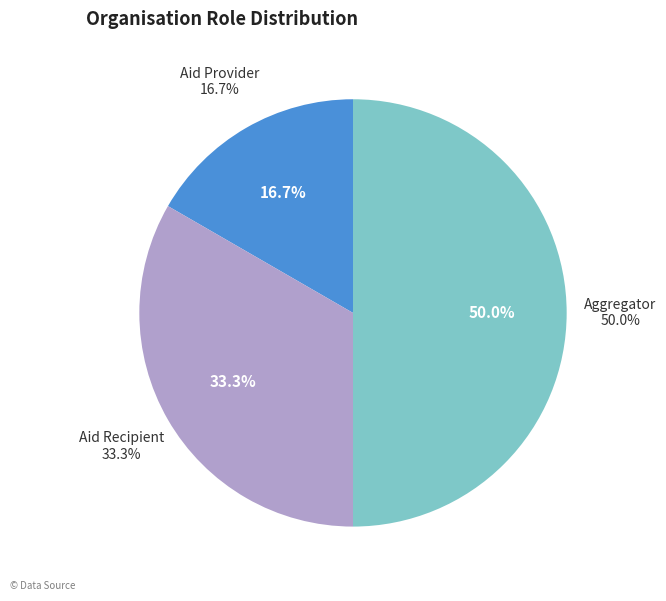

Rank the categories by value from highest to lowest.

Aggregator, Aid Recipient, Aid Provider